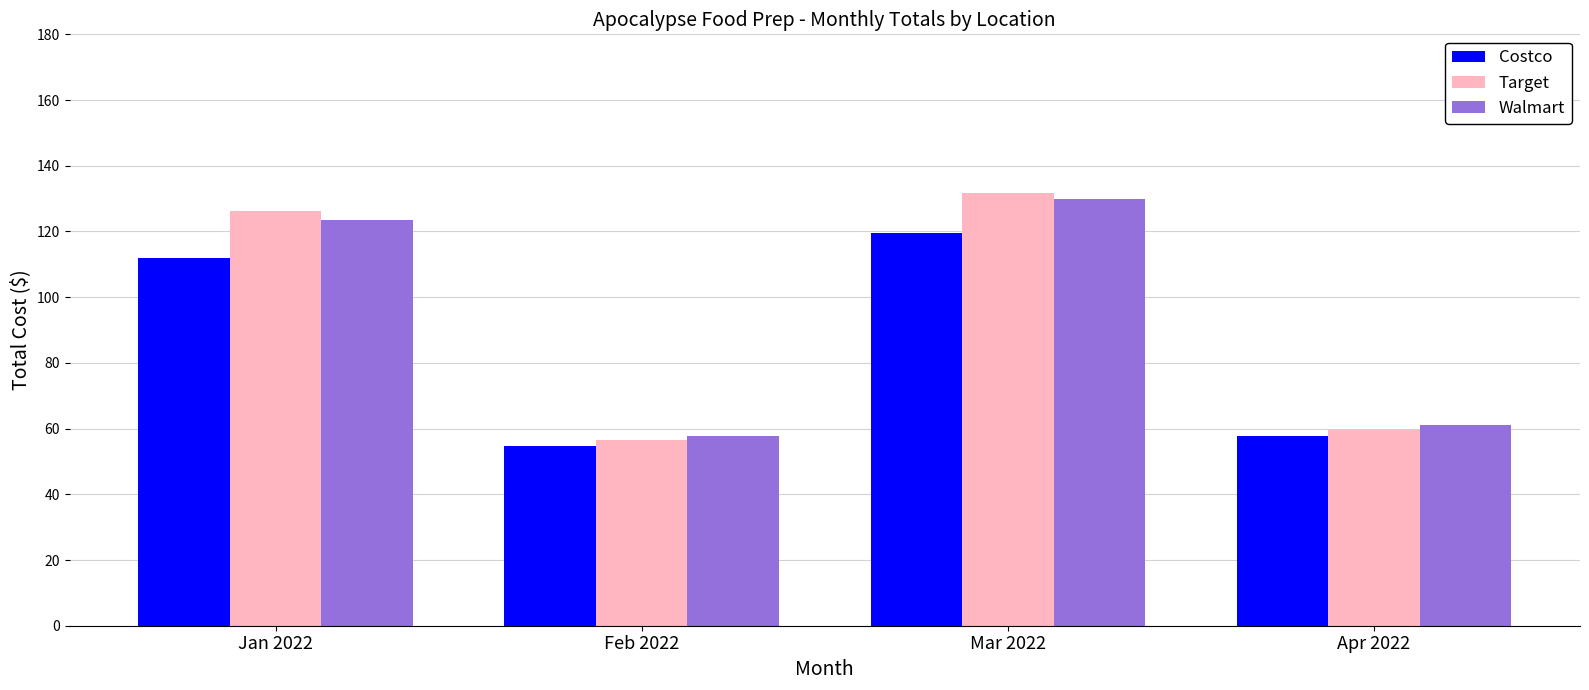

Which series has the largest range (max minus min)?

Target